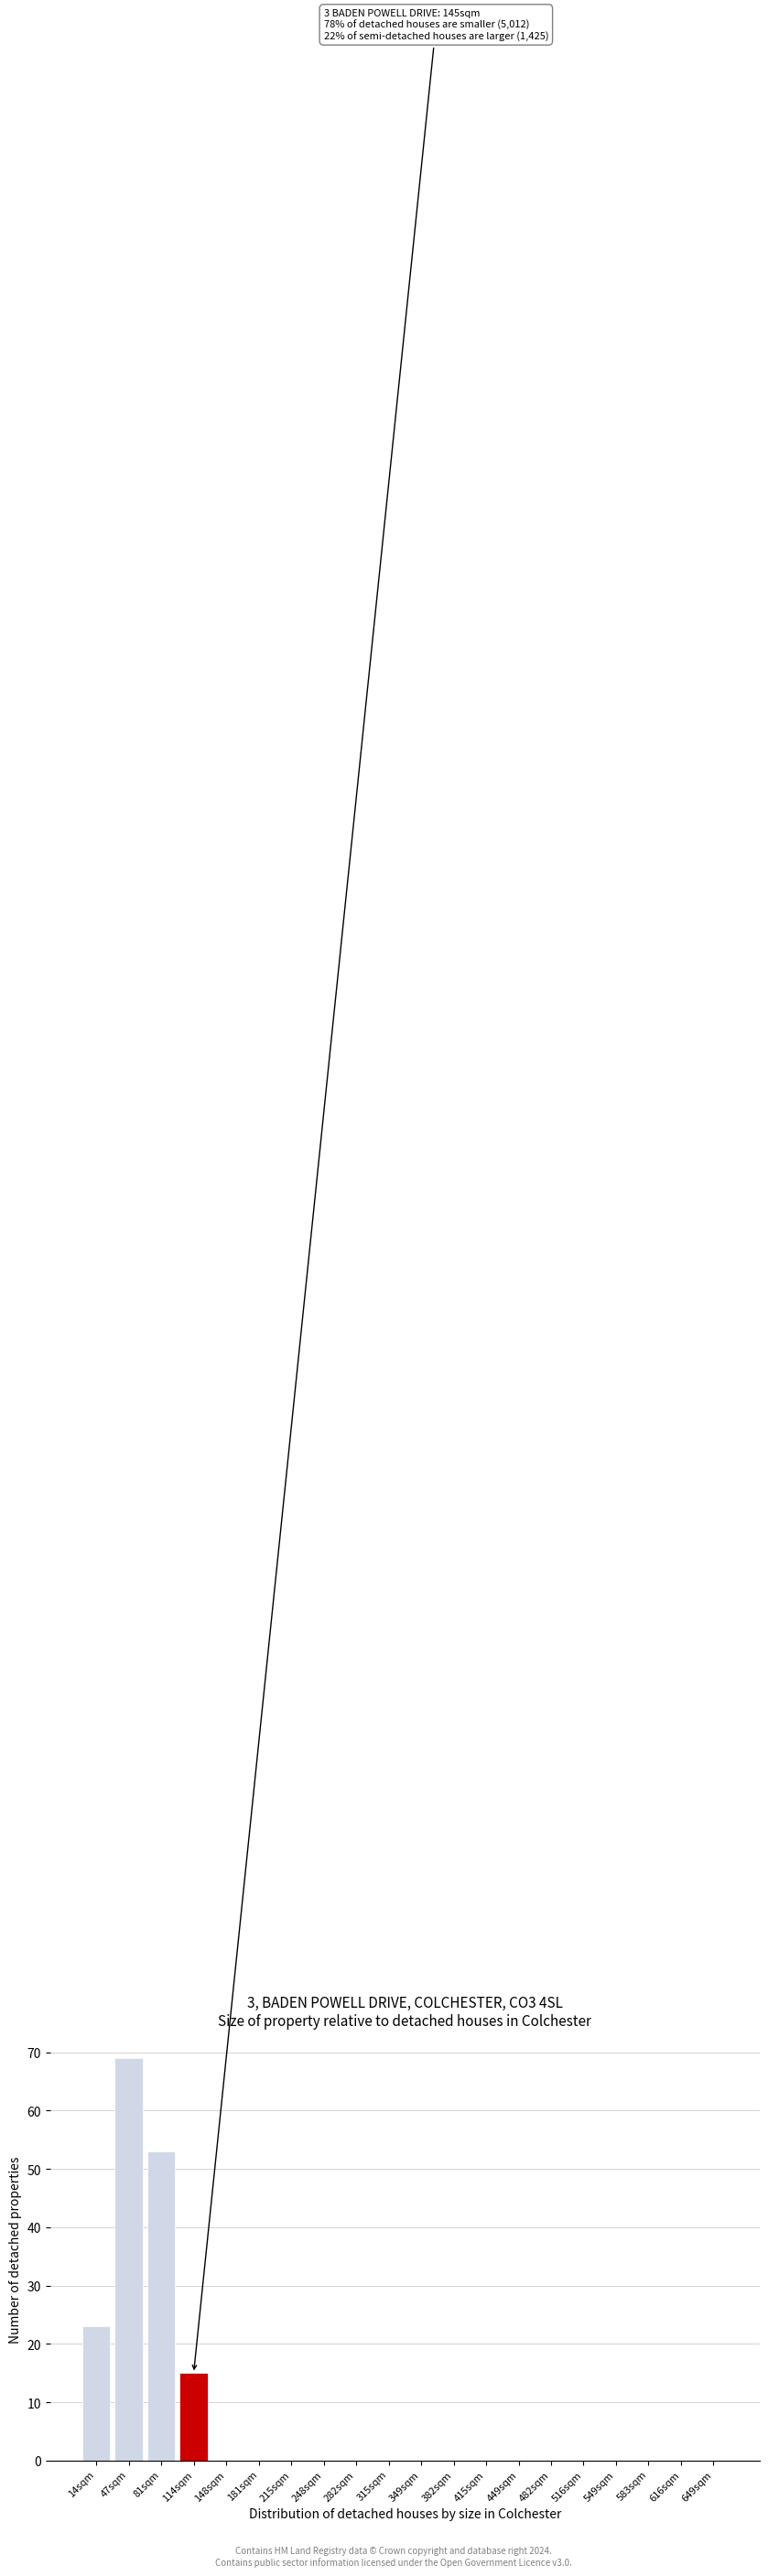

Reading left to right, list all the values displayed in this chart.

14sqm=23	47sqm=69	81sqm=53	114sqm=15	148sqm=0	181sqm=0	215sqm=0	248sqm=0	282sqm=0	315sqm=0	349sqm=0	382sqm=0	415sqm=0	449sqm=0	482sqm=0	516sqm=0	549sqm=0	583sqm=0	616sqm=0	649sqm=0